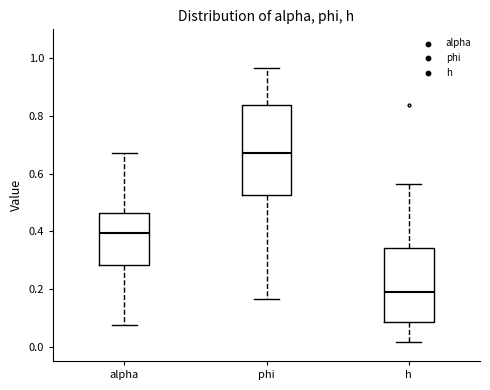

Which box is the tallest, from its lower edge to its upper edge?

phi